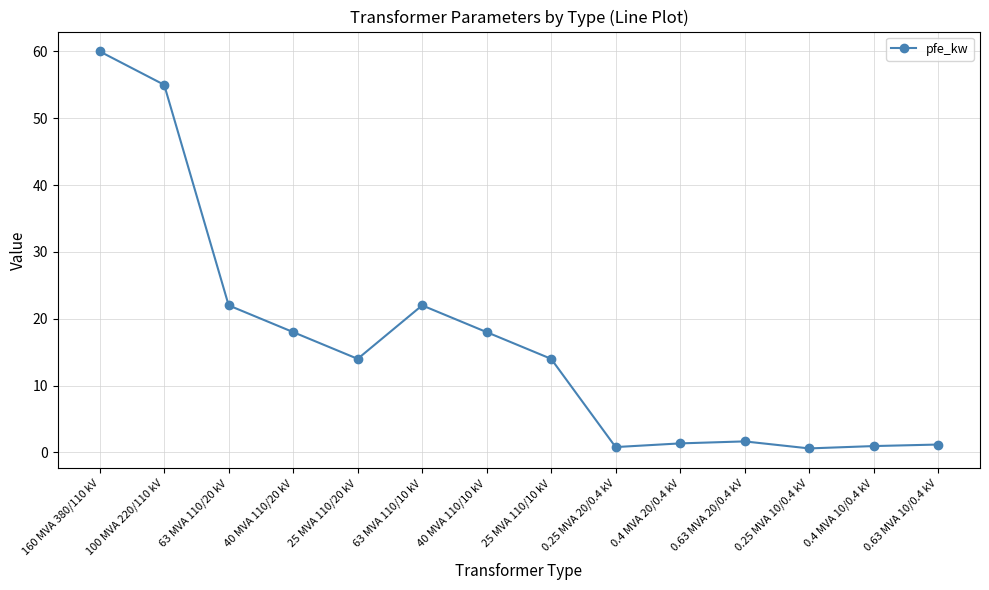

What is the value of the 12th point from the left?

0.6